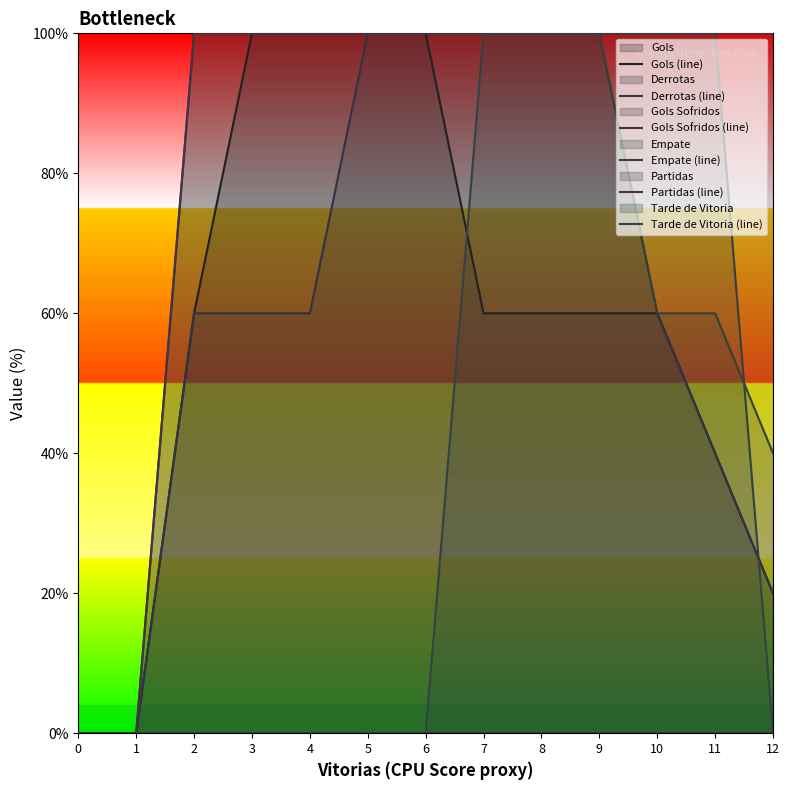

What is the value of the Gols (line) point at the 11th from the left?

60